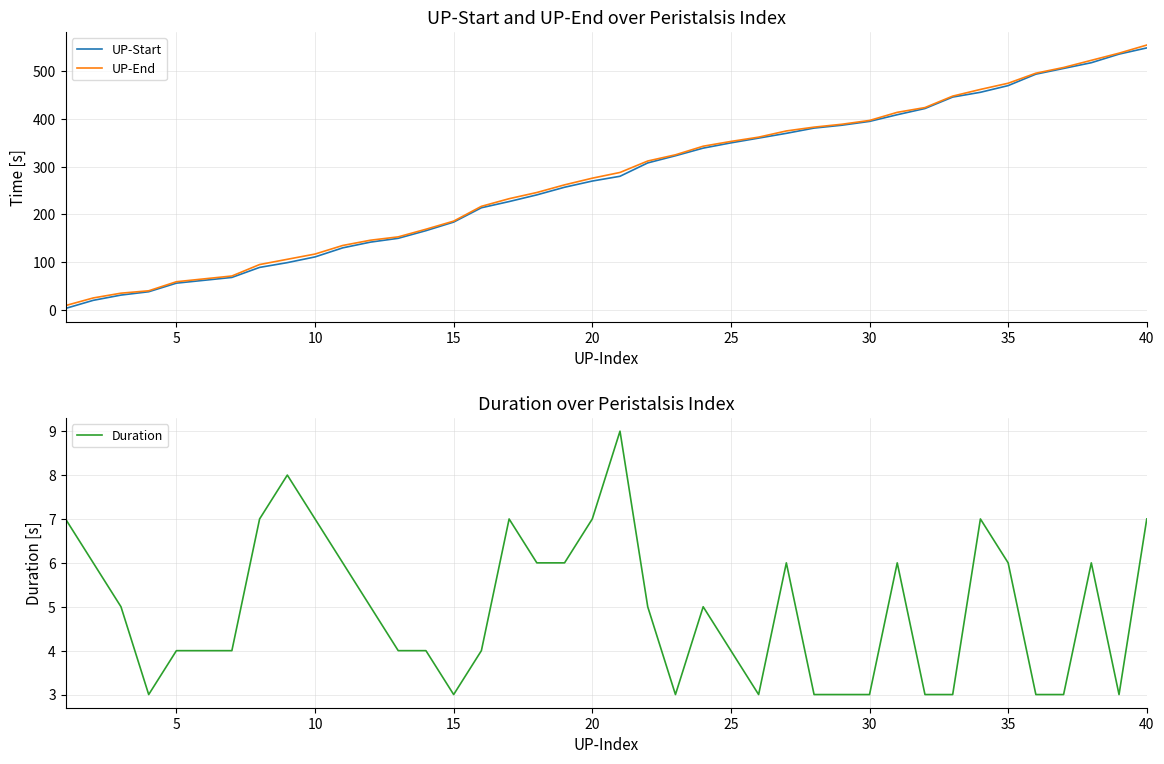

What is the highest value of the UP-End series?

555